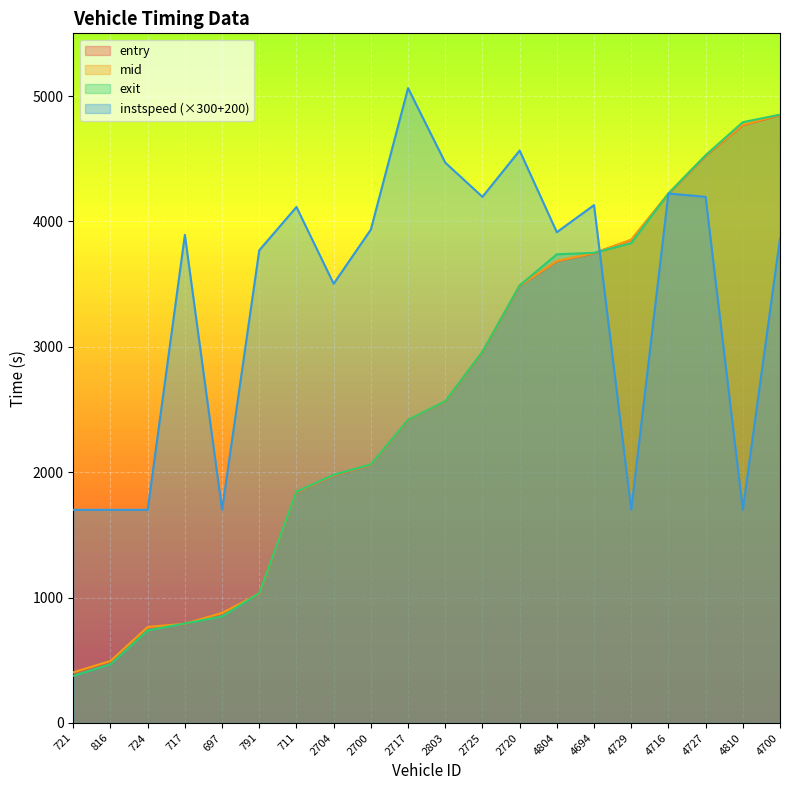

What is the greatest value displayed?

5063.0